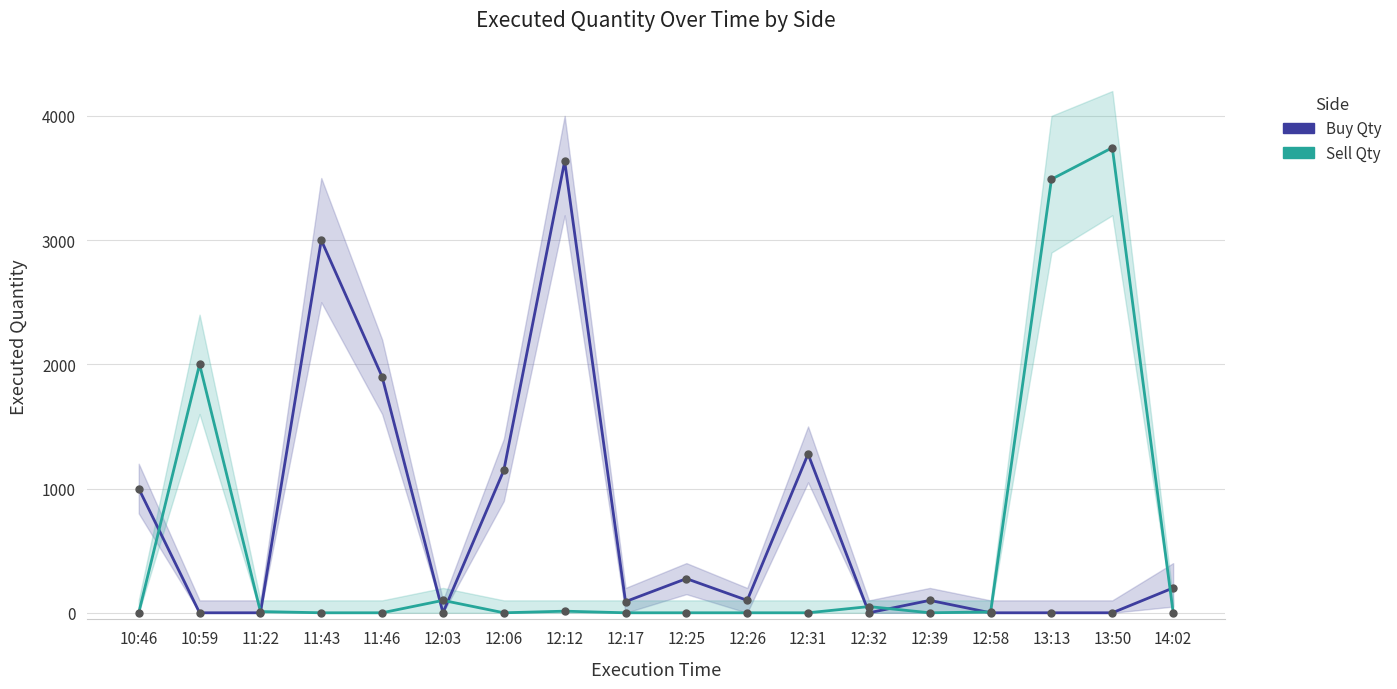

Between which two adjacent categories do Buy Qty and Sell Qty first intersect?

10:46 and 10:59